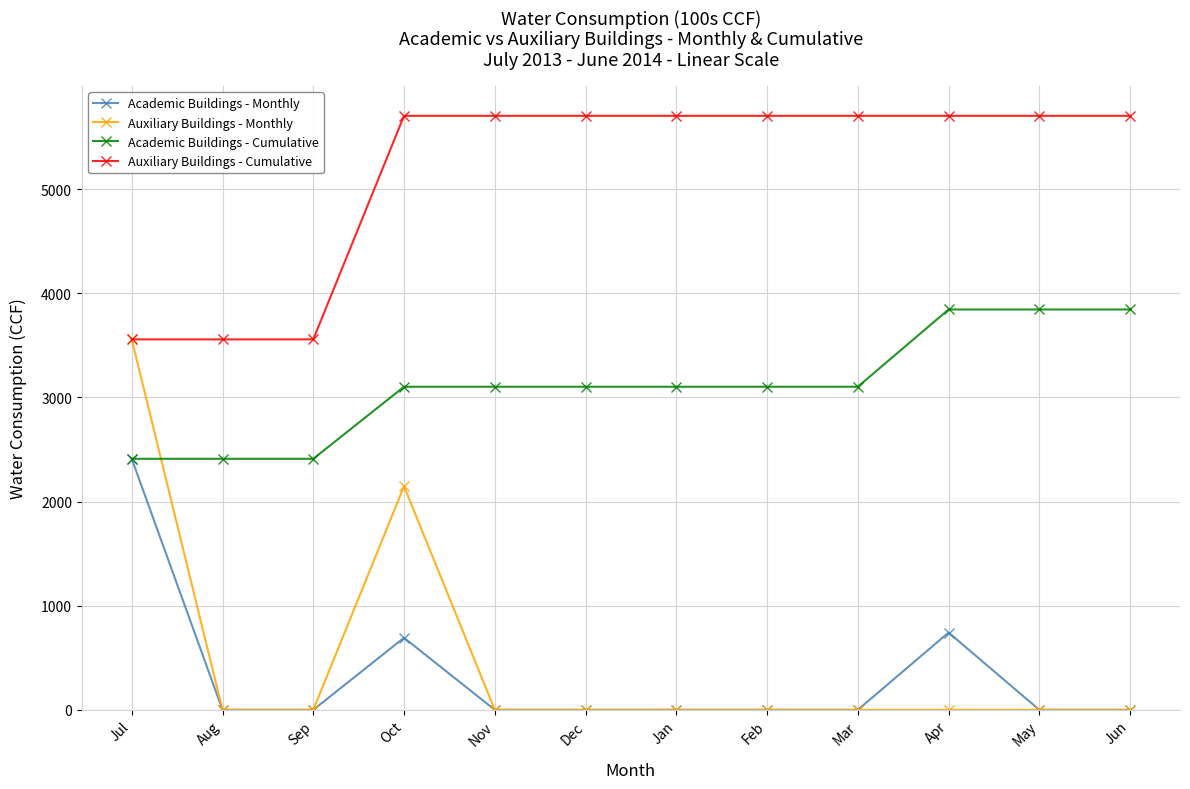

Which series has the widest spread of values?

Auxiliary Buildings - Monthly